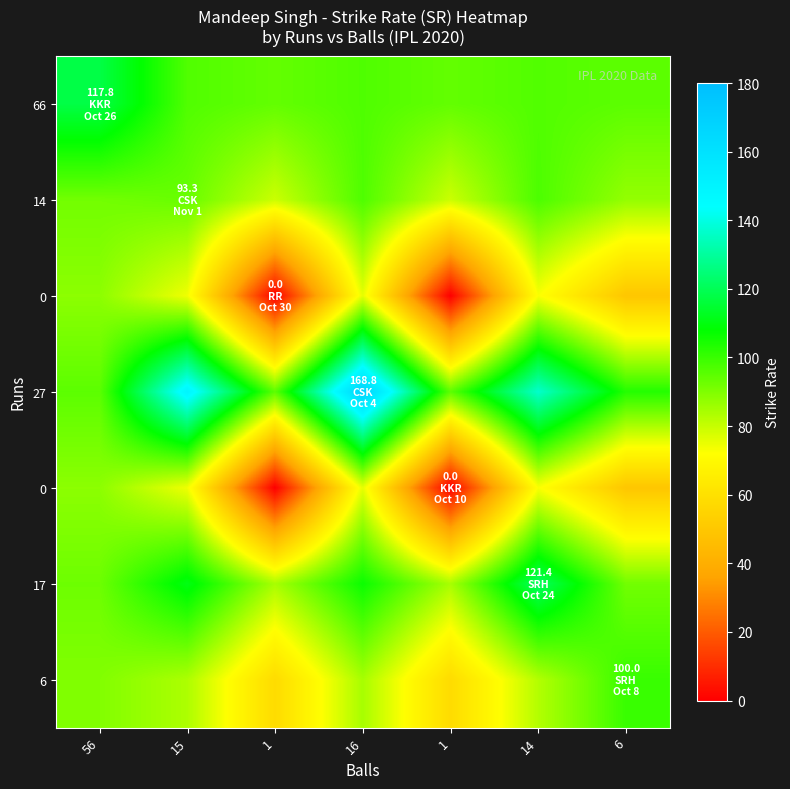

What is the difference between the highest and lowest values at 1?

94.9